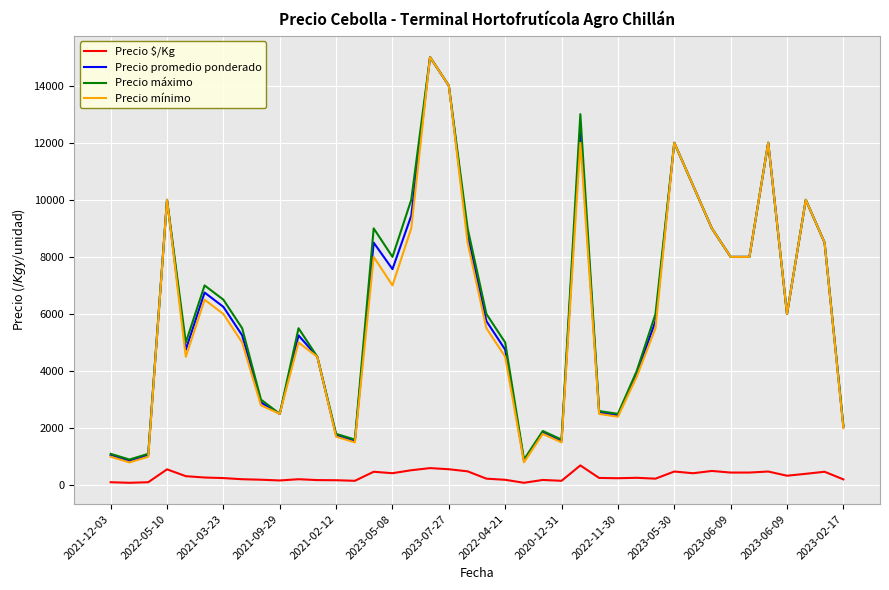

What is the highest value of the Precio $/Kg series?

694